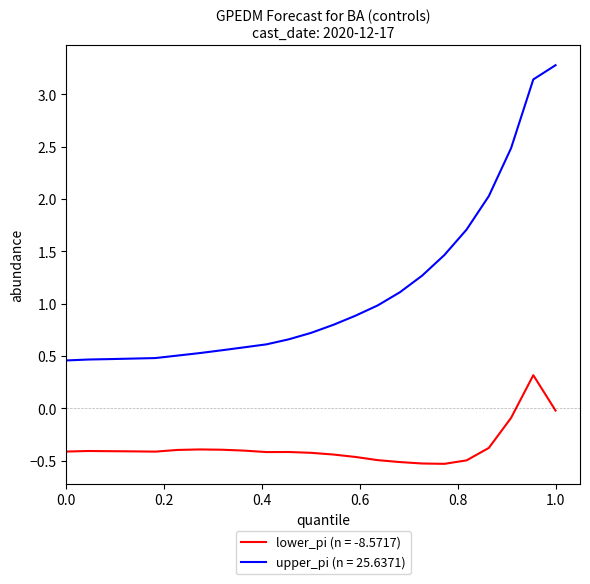

What is the difference between the maximum and minimum values in the upper_pi (n = 25.6371) series?

2.8